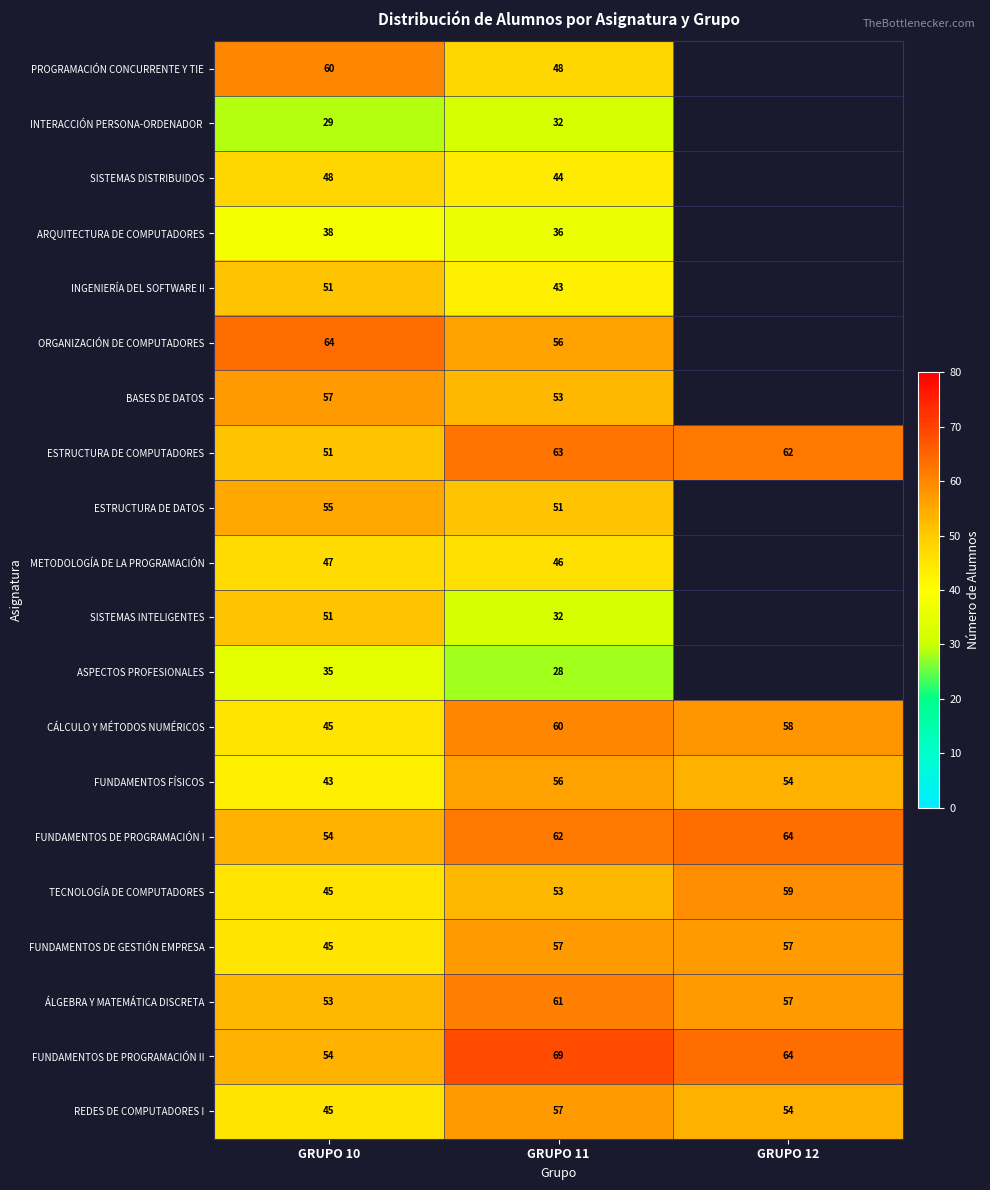

Is the value of TECNOLOGÍA DE COMPUTADORES at GRUPO 11 greater than the value of FUNDAMENTOS FÍSICOS at GRUPO 10?

Yes